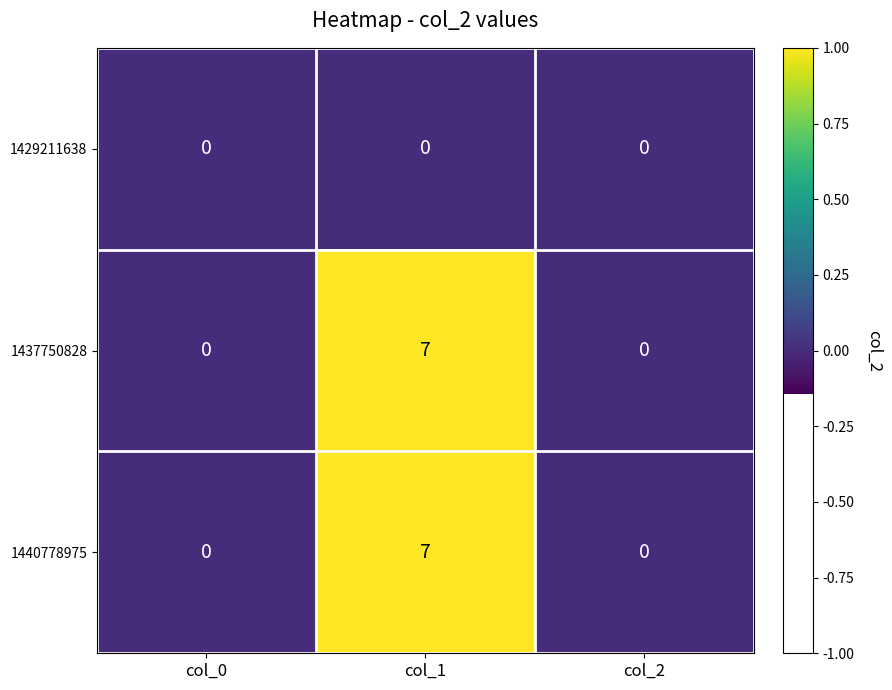

Is it true that 1440778975 equals 0 at col_2?

True